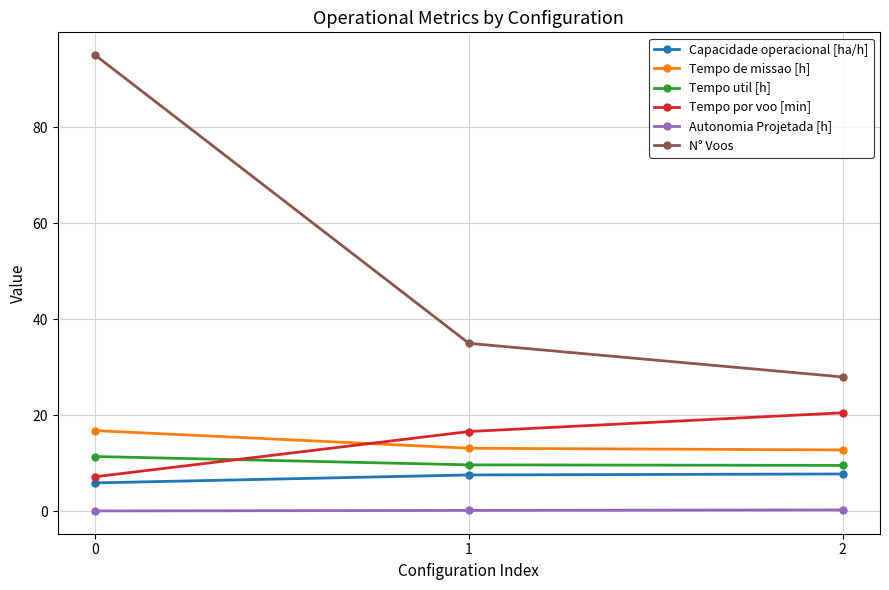

How many lines are shown in the chart?

6